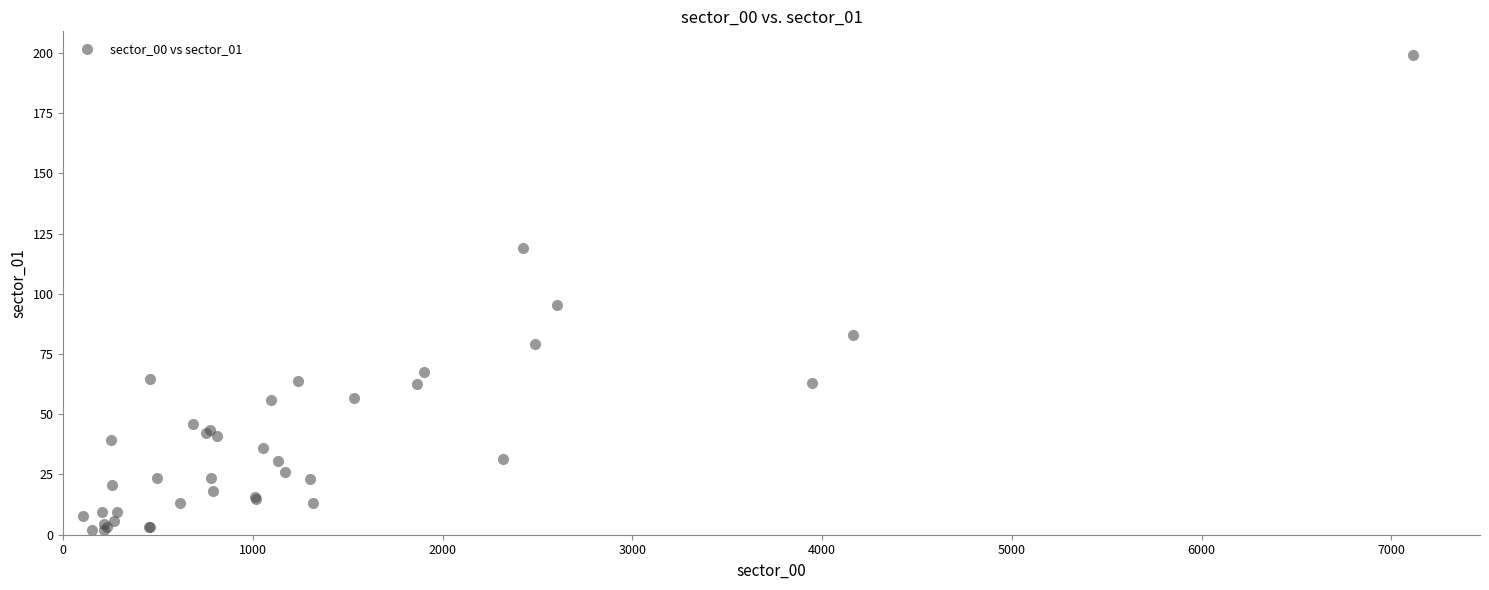

What Y value in the scatter plot is closest to 100?

95.4